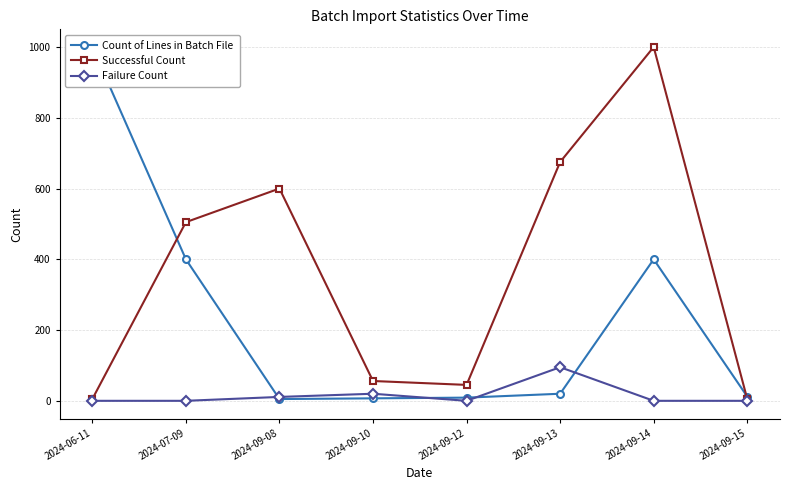

What is the average value of the Count of Lines in Batch File series?

232